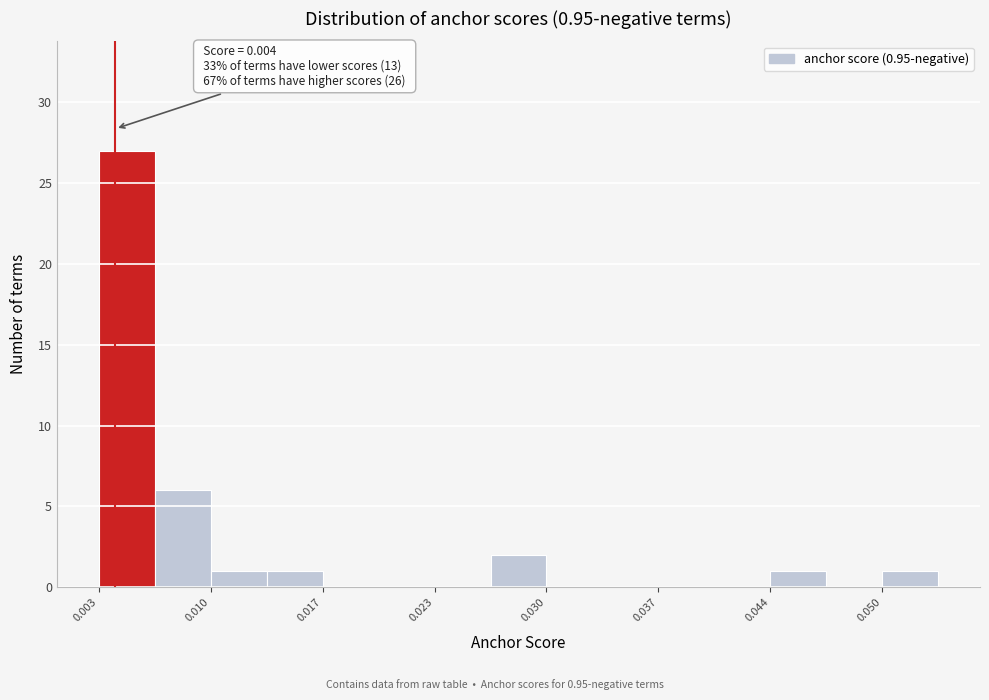

Read against the x-axis, roughly where is the centre of the tallest bar?

0.005